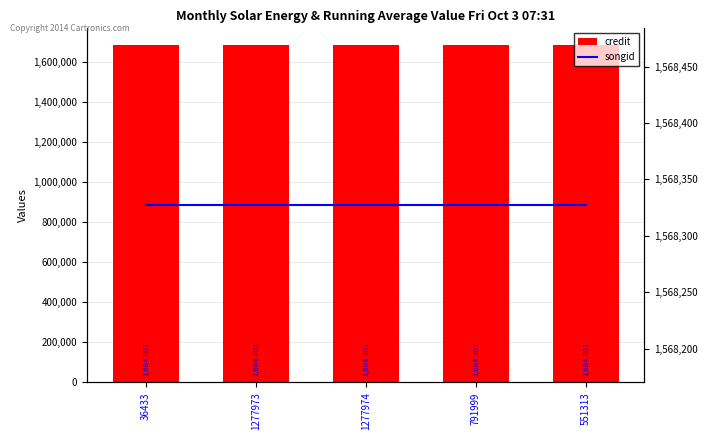

Does the chart contain stacked bars?

No